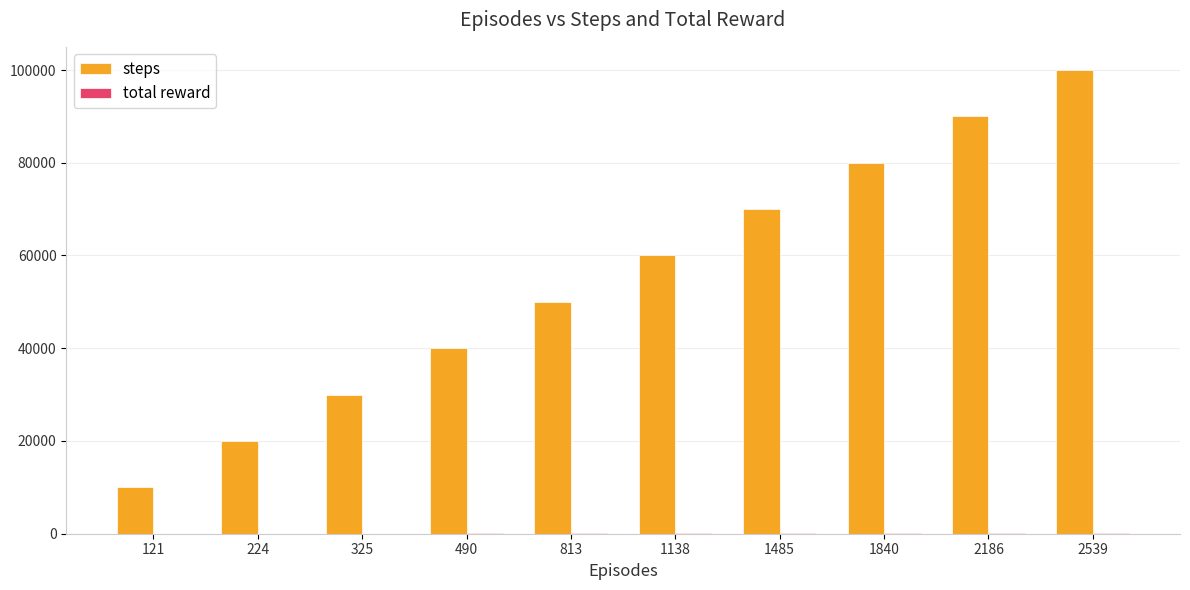

What is the sum of all steps values?

550000